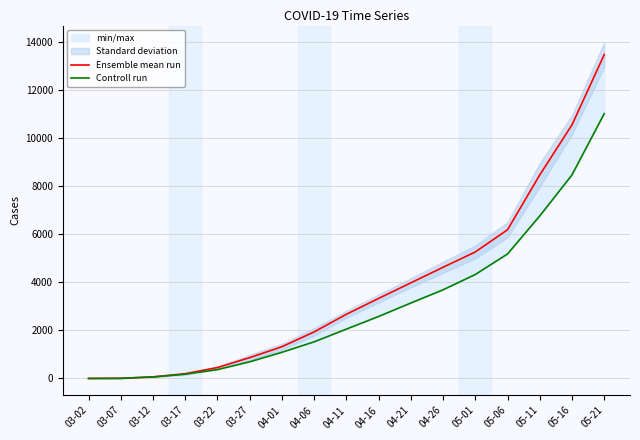

How many lines are shown in the chart?

2